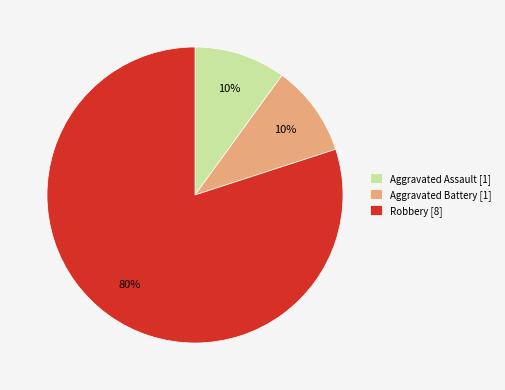

To the nearest percent, what portion does Aggravated Assault [1] represent?

10%